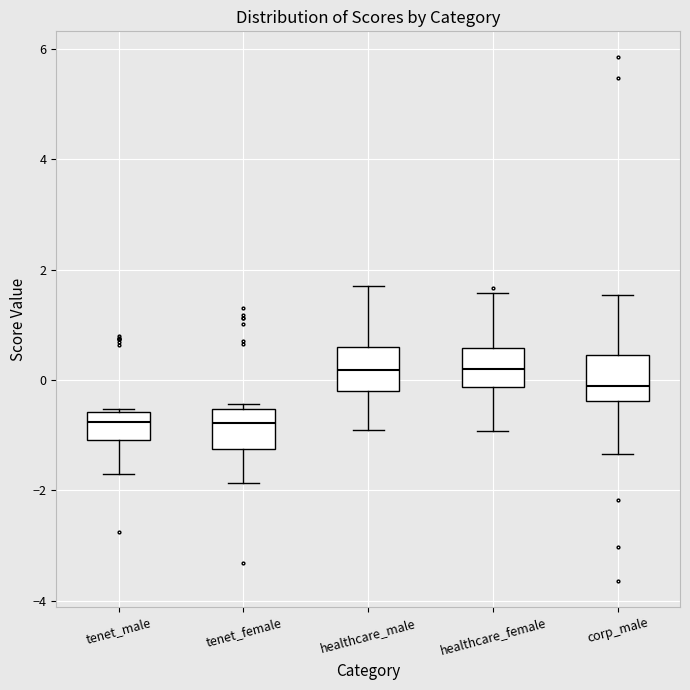

Reading left to right, transcribe this box plot: for each box, give where its median line is, the range the box spans, and where its two whiskers end, as read against the y-axis. The values are not printed on the chart, so give them approximately, as read against the axis.

tenet_male: median -0.8, box -1.0 to -0.6, whiskers -1.8 to -0.6
tenet_female: median -0.8, box -1.2 to -0.6, whiskers -1.8 to -0.4
healthcare_male: median 0.2, box -0.2 to 0.6, whiskers -1.0 to 1.8
healthcare_female: median 0.2, box -0.2 to 0.6, whiskers -1.0 to 1.6
corp_male: median -0.2, box -0.4 to 0.4, whiskers -1.4 to 1.6